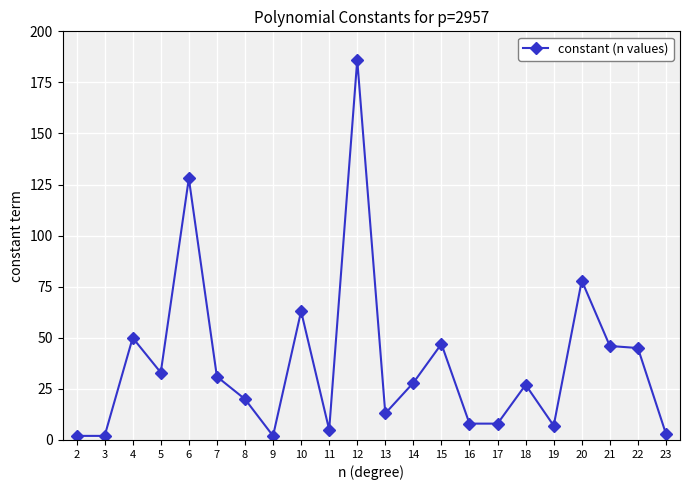

Count the number of data series in this chart.

1